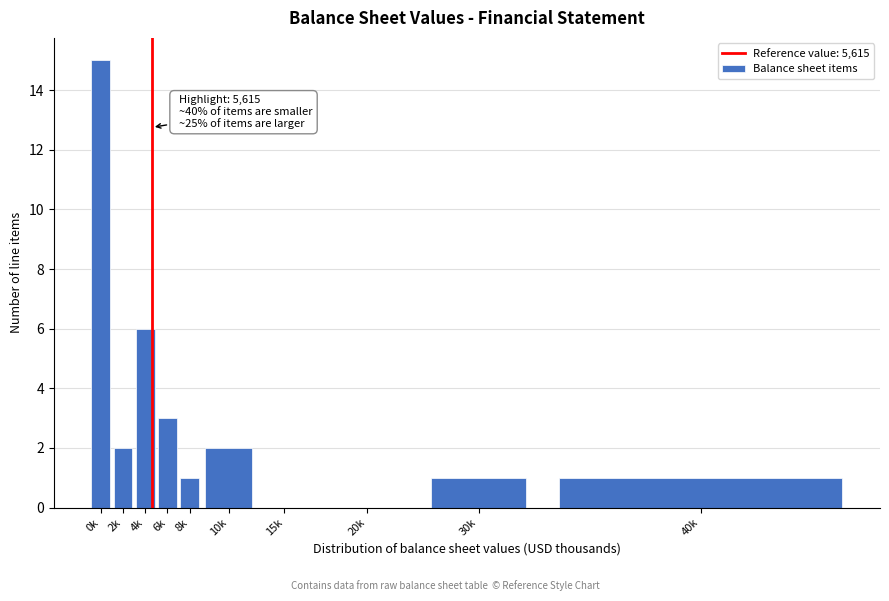

Reading left to right, extract all data points from this chart.

0k=15	2k=2	4k=6	6k=3	8k=1	10k=2	15k=0	20k=0	30k=1	40k=1